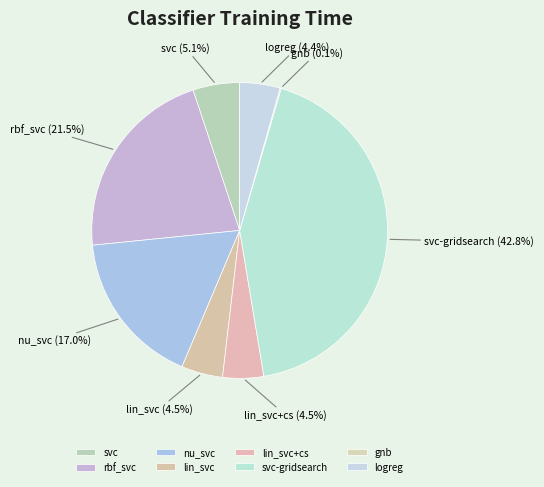

To the nearest percent, what is the difference between the svc and rbf_svc slice percentages?

16%